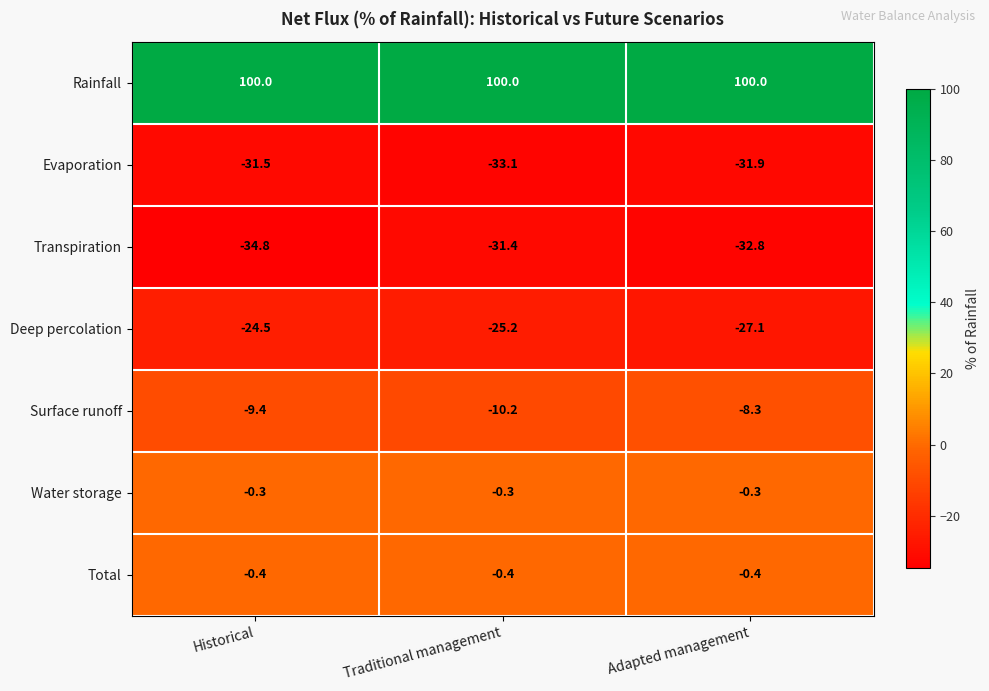

Reading left to right, what are all the values shown in this chart?

Rainfall: 100.0	100.0	100.0
Evaporation: -31.5	-33.1	-31.9
Transpiration: -34.8	-31.4	-32.8
Deep percolation: -24.5	-25.2	-27.1
Surface runoff: -9.4	-10.2	-8.3
Water storage: -0.3	-0.3	-0.3
Total: -0.4	-0.4	-0.4